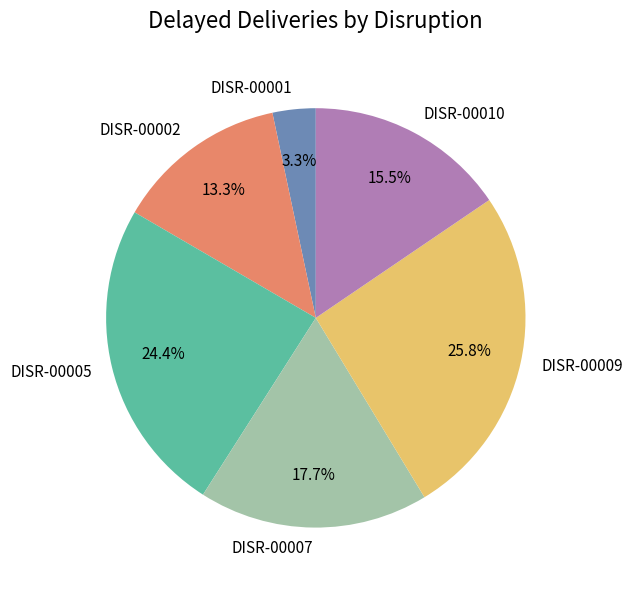

How many segments does this pie chart have?

6